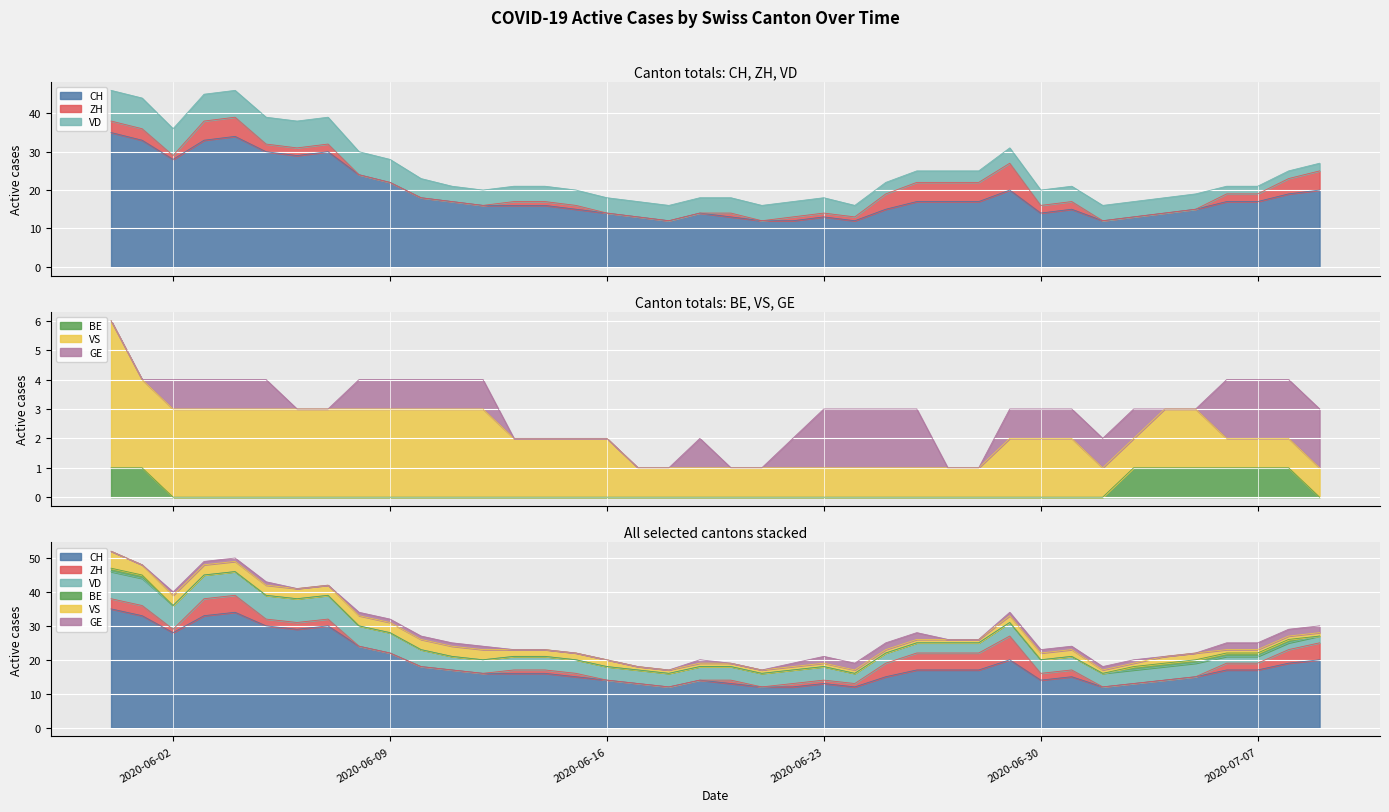

Which series has the largest range (max minus min)?

CH